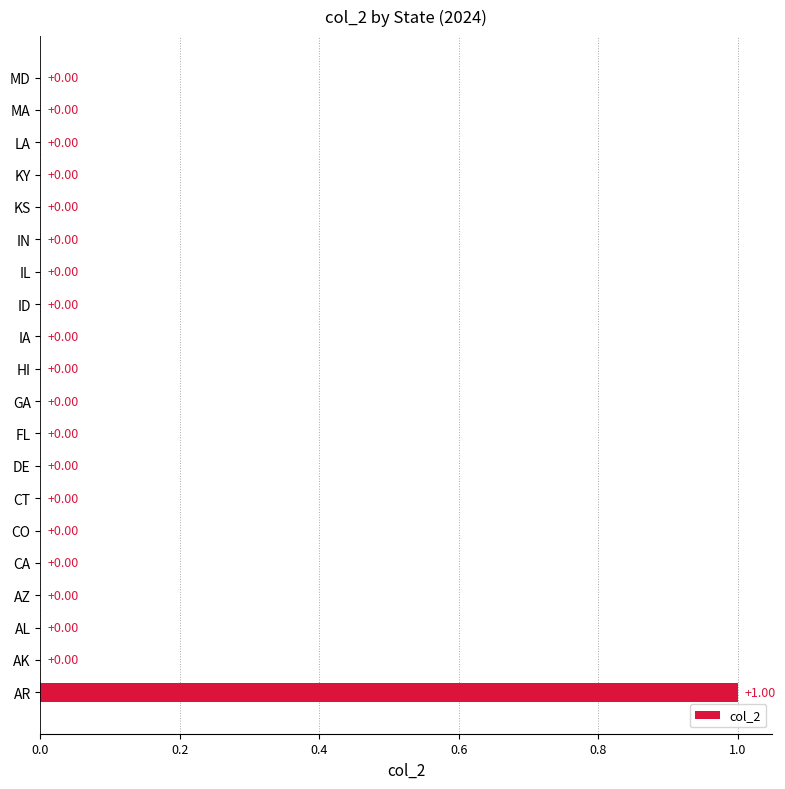

Are the bars horizontal?

Yes